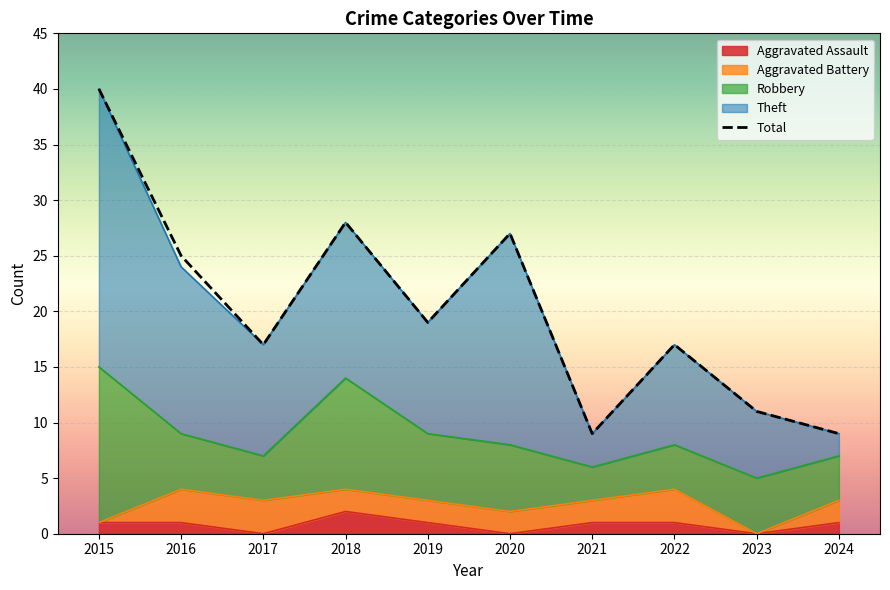

Which series has the largest range (max minus min)?

Total